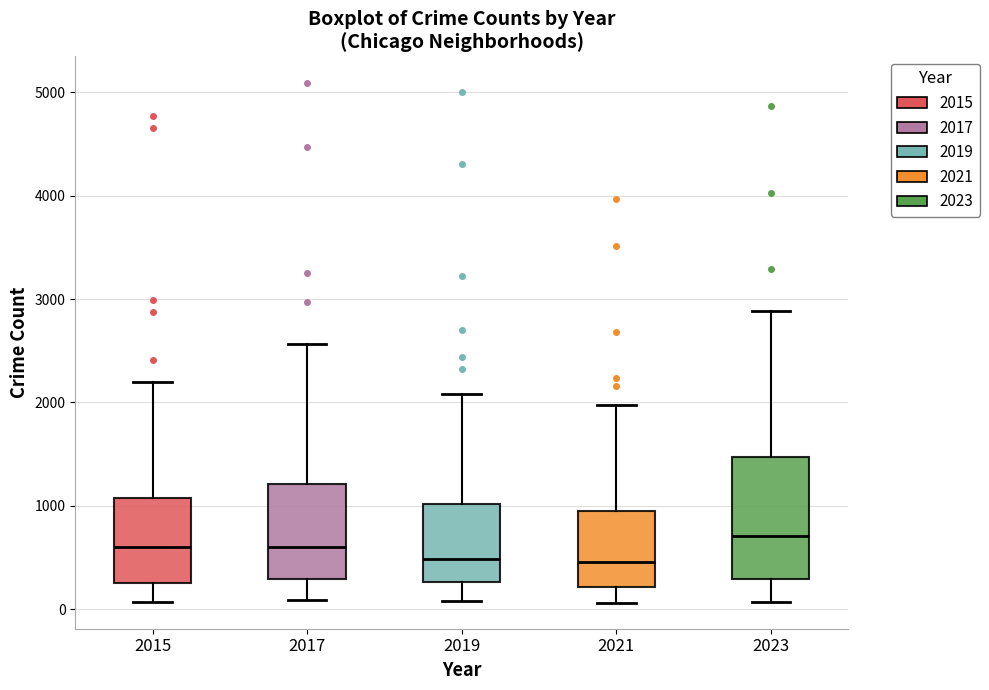

Reading left to right, read every box against the y-axis: the position of its median line, the range the box covers, and the ends of its whiskers. The values are not printed on the chart, so give them approximately, as read against the axis.

2015: median 600, box 300 to 1100, whiskers 100 to 2200
2017: median 600, box 300 to 1200, whiskers 100 to 2600
2019: median 500, box 300 to 1000, whiskers 100 to 2100
2021: median 500, box 200 to 900, whiskers 100 to 2000
2023: median 700, box 300 to 1500, whiskers 100 to 2900